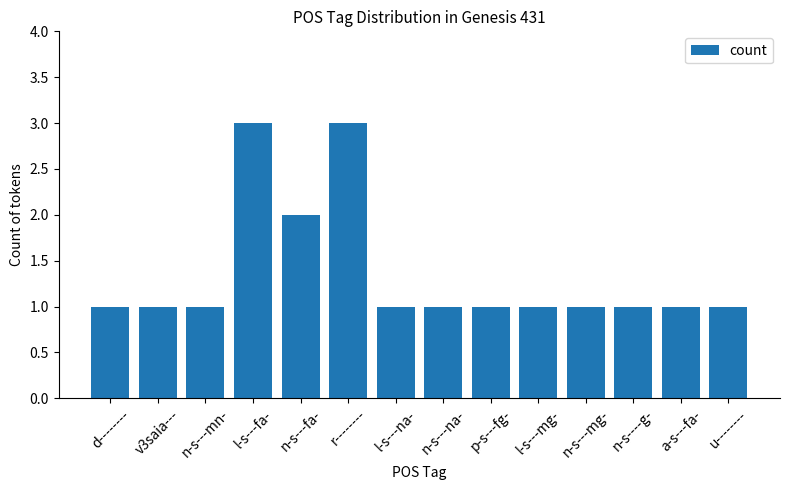

What is the value of the 11th bar from the left?

1